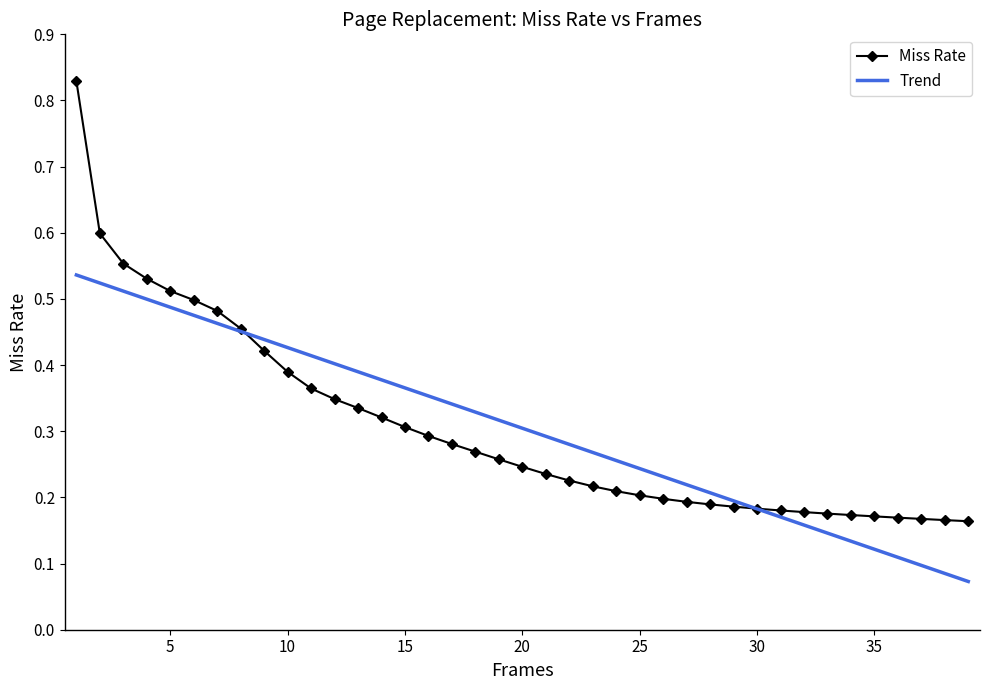

What is the smallest value displayed?

0.2